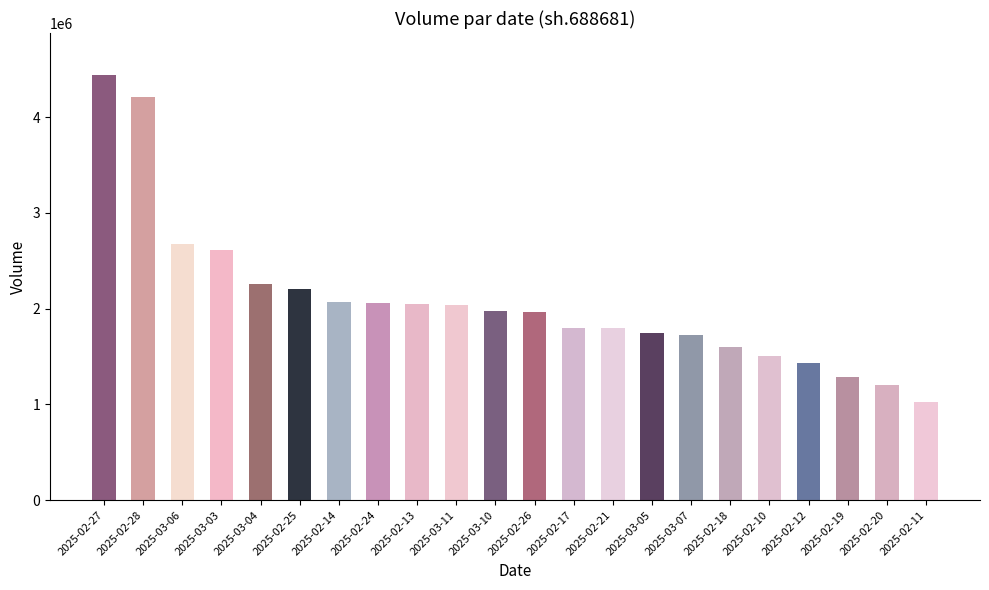

How many values are below 1978499?

11